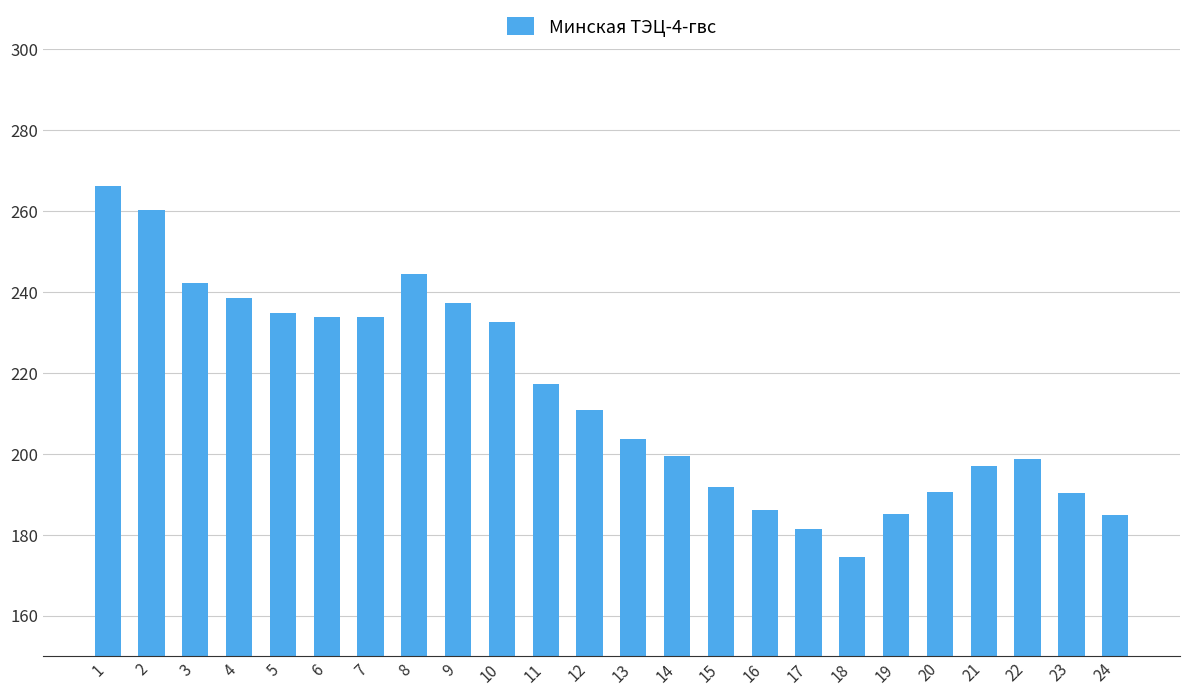

At which category does the chart reach its minimum across all series?

18